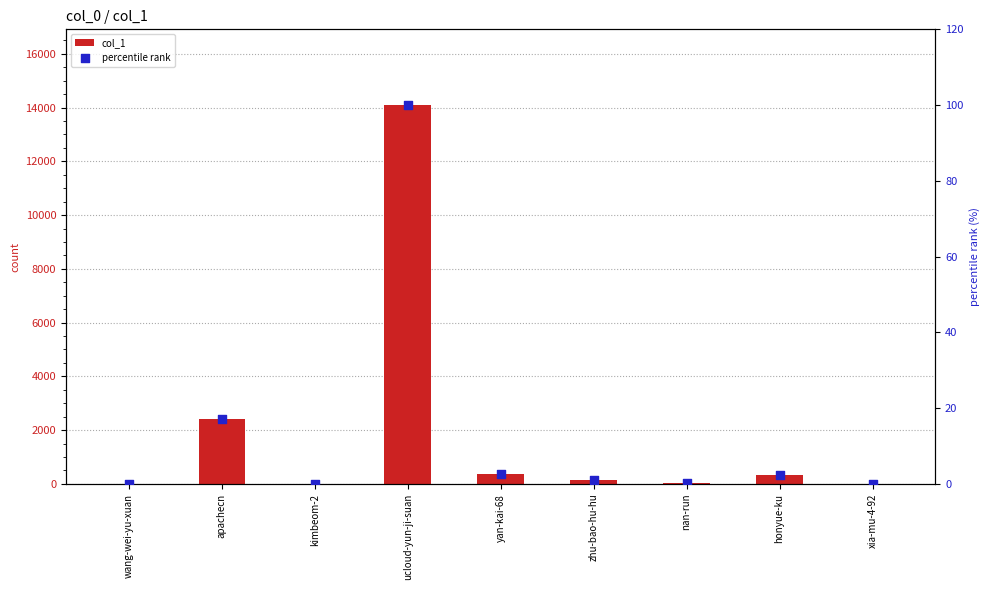

Which series has the largest total across all categories?

col_1